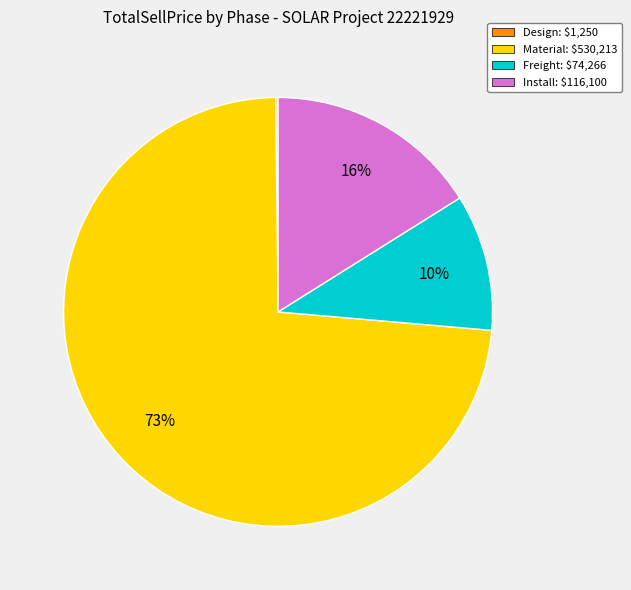

Is it true that Material is 73% of the pie?

True